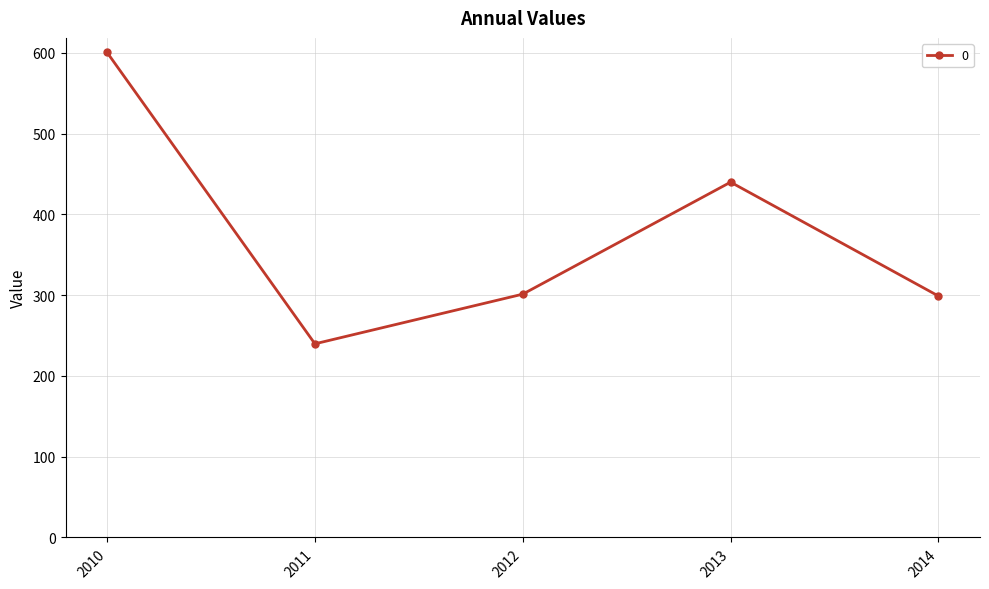

True or false: the data shows 386.8 at 2011.

False